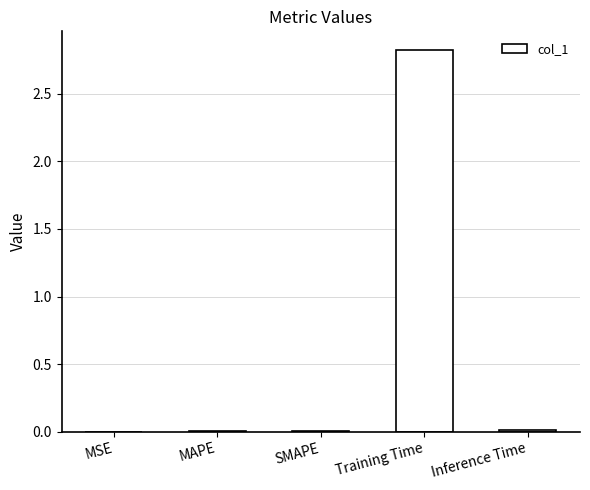

What is the maximum value shown in the chart?

2.8